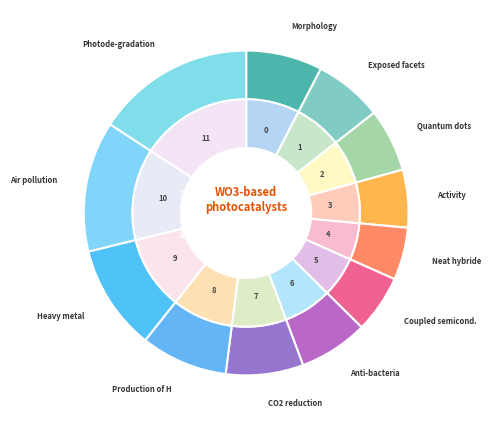

Which slice is the smallest?

4